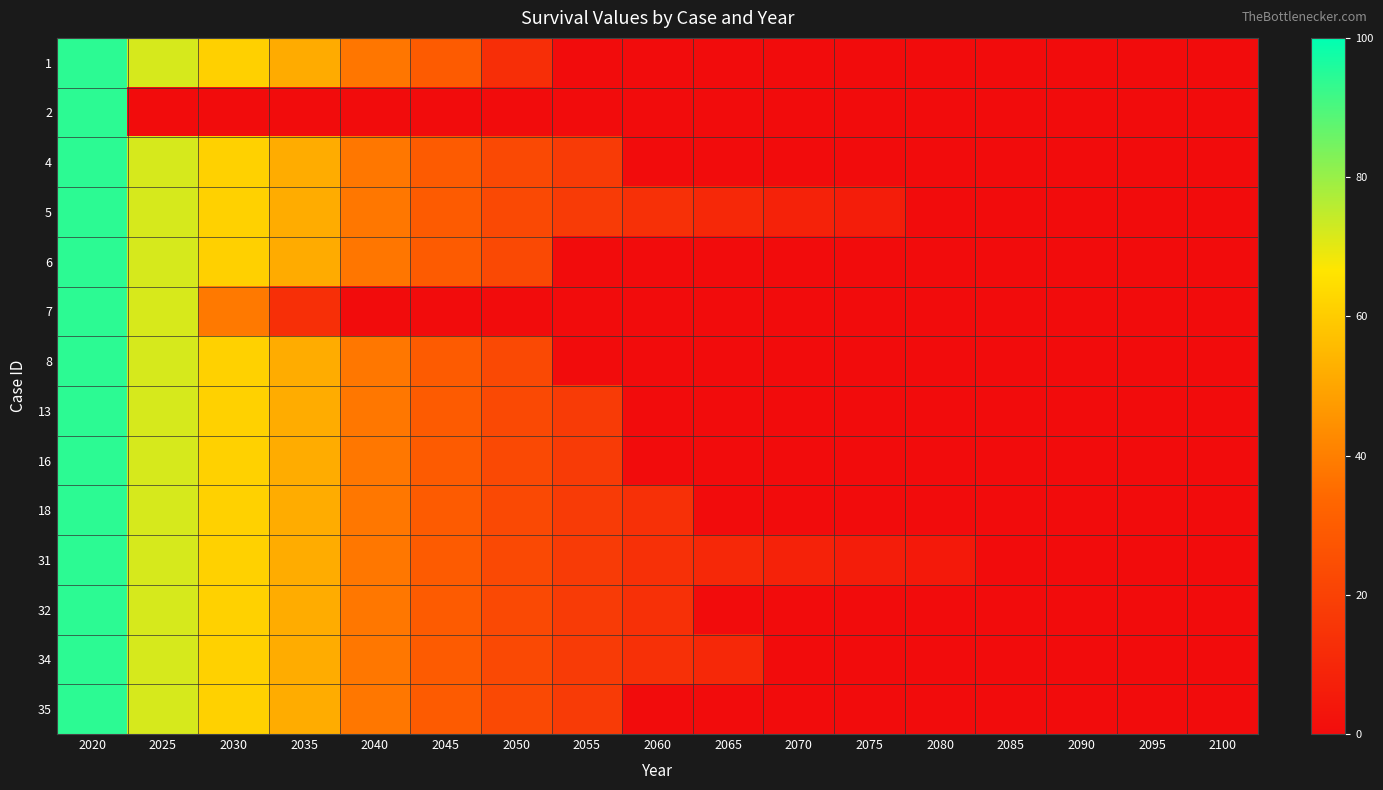

Reading left to right, extract all data points from this chart.

1: 2020=94.1	2025=71.9	2030=61.3	2035=51.5	2040=37.9	2045=29.3	2050=12.8	2055=0.0	2060=0.0	2065=0.0	2070=0.0	2075=0.0	2080=0.0	2085=0.0	2090=0.0	2095=0.0	2100=0.0
2: 2020=94.1	2025=0.0	2030=0.0	2035=0.0	2040=0.0	2045=0.0	2050=0.0	2055=0.0	2060=0.0	2065=0.0	2070=0.0	2075=0.0	2080=0.0	2085=0.0	2090=0.0	2095=0.0	2100=0.0
4: 2020=94.1	2025=72.0	2030=61.4	2035=51.6	2040=37.9	2045=29.3	2050=22.7	2055=17.6	2060=0.0	2065=0.0	2070=0.0	2075=0.0	2080=0.0	2085=0.0	2090=0.0	2095=0.0	2100=0.0
5: 2020=94.1	2025=72.0	2030=61.4	2035=51.6	2040=37.9	2045=29.3	2050=22.7	2055=17.6	2060=13.6	2065=10.5	2070=8.1	2075=6.3	2080=0.0	2085=0.0	2090=0.0	2095=0.0	2100=0.0
6: 2020=94.1	2025=71.9	2030=61.3	2035=51.6	2040=37.9	2045=29.3	2050=22.7	2055=0.0	2060=0.0	2065=0.0	2070=0.0	2075=0.0	2080=0.0	2085=0.0	2090=0.0	2095=0.0	2100=0.0
7: 2020=94.1	2025=71.8	2030=38.3	2035=13.2	2040=0.0	2045=0.0	2050=0.0	2055=0.0	2060=0.0	2065=0.0	2070=0.0	2075=0.0	2080=0.0	2085=0.0	2090=0.0	2095=0.0	2100=0.0
8: 2020=94.1	2025=72.0	2030=61.4	2035=51.7	2040=38.0	2045=29.4	2050=22.7	2055=0.0	2060=0.0	2065=0.0	2070=0.0	2075=0.0	2080=0.0	2085=0.0	2090=0.0	2095=0.0	2100=0.0
13: 2020=94.1	2025=72.0	2030=61.4	2035=51.7	2040=38.0	2045=29.4	2050=22.7	2055=17.6	2060=0.0	2065=0.0	2070=0.0	2075=0.0	2080=0.0	2085=0.0	2090=0.0	2095=0.0	2100=0.0
16: 2020=94.1	2025=72.0	2030=61.4	2035=51.6	2040=37.9	2045=29.3	2050=22.7	2055=17.6	2060=0.0	2065=0.0	2070=0.0	2075=0.0	2080=0.0	2085=0.0	2090=0.0	2095=0.0	2100=0.0
18: 2020=94.1	2025=72.0	2030=61.4	2035=51.7	2040=38.0	2045=29.4	2050=22.7	2055=17.6	2060=13.6	2065=0.0	2070=0.0	2075=0.0	2080=0.0	2085=0.0	2090=0.0	2095=0.0	2100=0.0
31: 2020=94.1	2025=72.0	2030=61.4	2035=51.6	2040=37.9	2045=29.4	2050=22.7	2055=17.6	2060=13.6	2065=10.5	2070=8.1	2075=6.3	2080=4.9	2085=0.0	2090=0.0	2095=0.0	2100=0.0
32: 2020=94.1	2025=72.0	2030=61.4	2035=51.7	2040=38.0	2045=29.4	2050=22.7	2055=17.6	2060=13.6	2065=0.0	2070=0.0	2075=0.0	2080=0.0	2085=0.0	2090=0.0	2095=0.0	2100=0.0
34: 2020=94.1	2025=72.0	2030=61.4	2035=51.6	2040=37.9	2045=29.4	2050=22.7	2055=17.6	2060=13.6	2065=10.5	2070=0.0	2075=0.0	2080=0.0	2085=0.0	2090=0.0	2095=0.0	2100=0.0
35: 2020=94.1	2025=72.0	2030=61.4	2035=51.7	2040=37.9	2045=29.4	2050=22.7	2055=17.6	2060=0.0	2065=0.0	2070=0.0	2075=0.0	2080=0.0	2085=0.0	2090=0.0	2095=0.0	2100=0.0